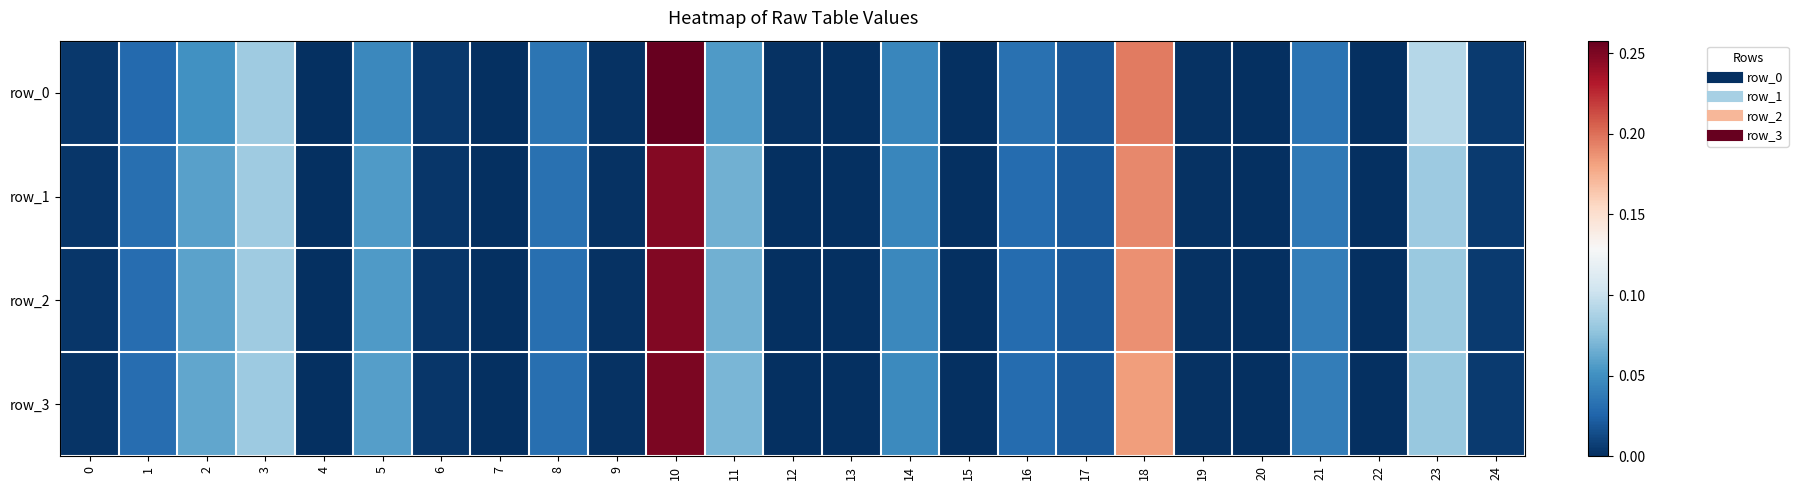

Reading left to right, what are all the values shown in this chart?

row_0: 0.0	0.0	0.1	0.1	0.0	0.0	0.0	0.0	0.0	0.0	0.3	0.1	0.0	0.0	0.0	0.0	0.0	0.0	0.2	0.0	0.0	0.0	0.0	0.1	0.0
row_1: 0.0	0.0	0.1	0.1	0.0	0.1	0.0	0.0	0.0	0.0	0.2	0.1	0.0	0.0	0.0	0.0	0.0	0.0	0.2	0.0	0.0	0.0	0.0	0.1	0.0
row_2: 0.0	0.0	0.1	0.1	0.0	0.1	0.0	0.0	0.0	0.0	0.2	0.1	0.0	0.0	0.0	0.0	0.0	0.0	0.2	0.0	0.0	0.0	0.0	0.1	0.0
row_3: 0.0	0.0	0.1	0.1	0.0	0.1	0.0	0.0	0.0	0.0	0.3	0.1	0.0	0.0	0.0	0.0	0.0	0.0	0.2	0.0	0.0	0.0	0.0	0.1	0.0